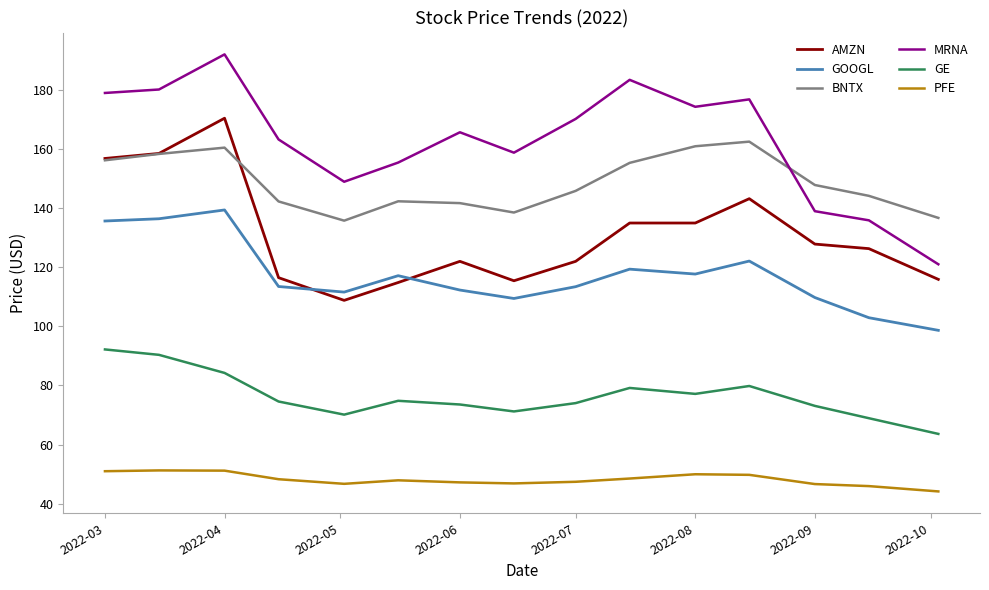

How many interior local peaks does the MRNA series have?

4